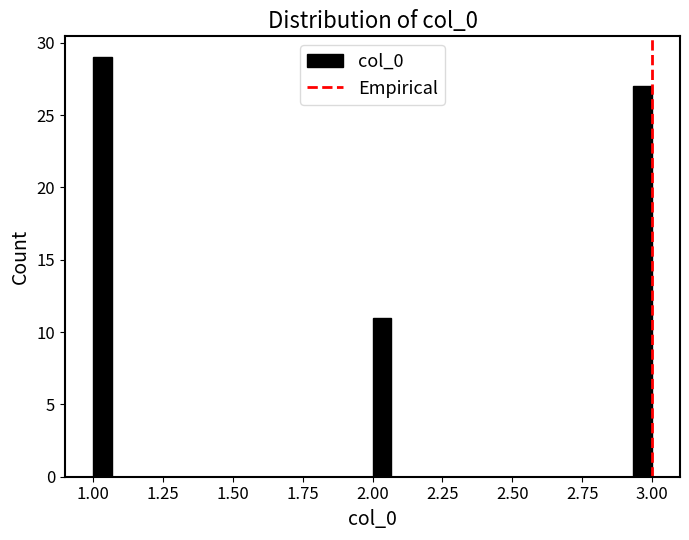

Around what value on the x-axis is the tallest bar? Give the approximate position of its centre, as read against the axis.

1.05